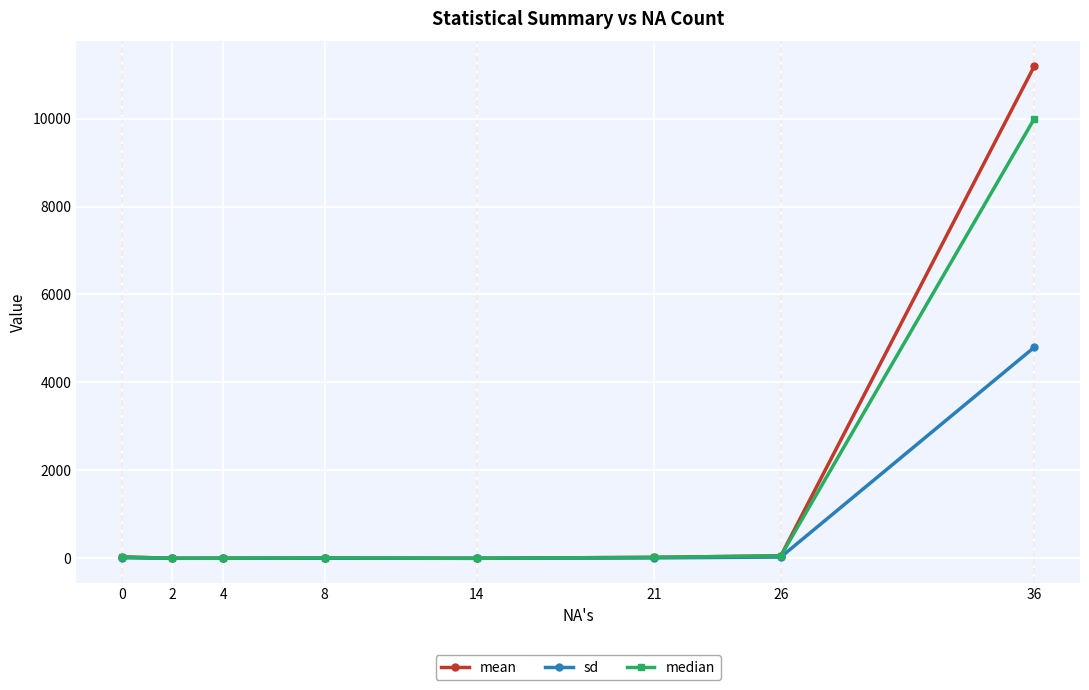

Does the chart display data point markers on the line(s)?

Yes